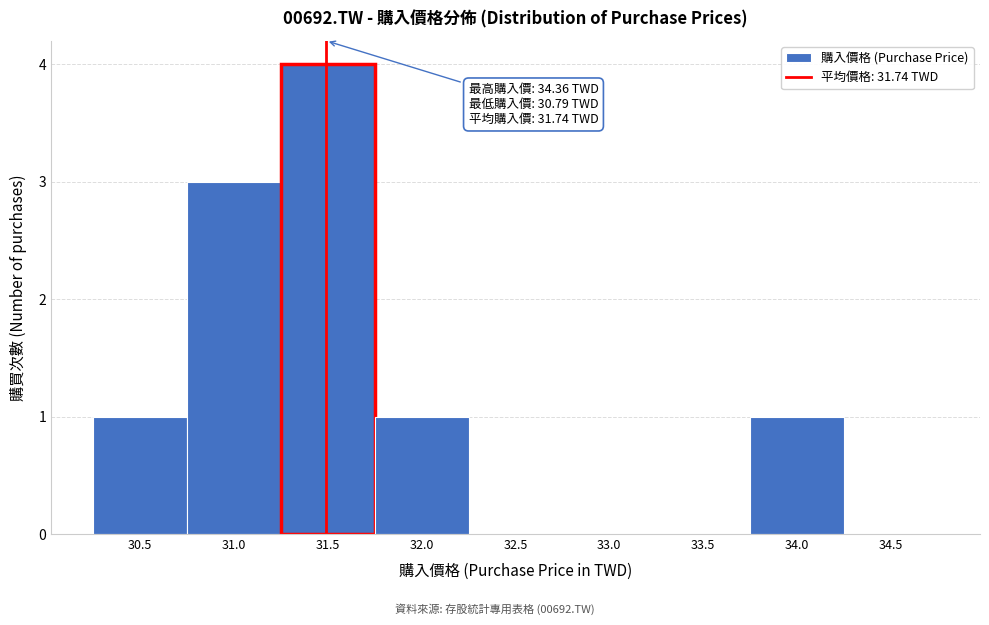

Reading left to right, extract all data points from this chart.

30.5=1	31.0=3	31.5=4	32.0=1	32.5=0	33.0=0	33.5=0	34.0=1	34.5=0